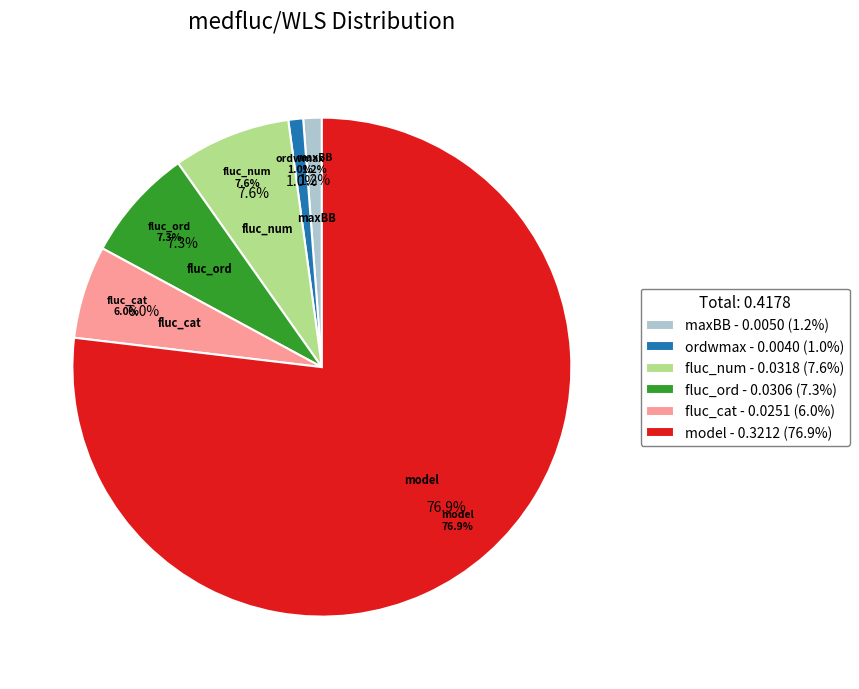

What percentage do ordwmax and fluc_num together represent?

8.6%